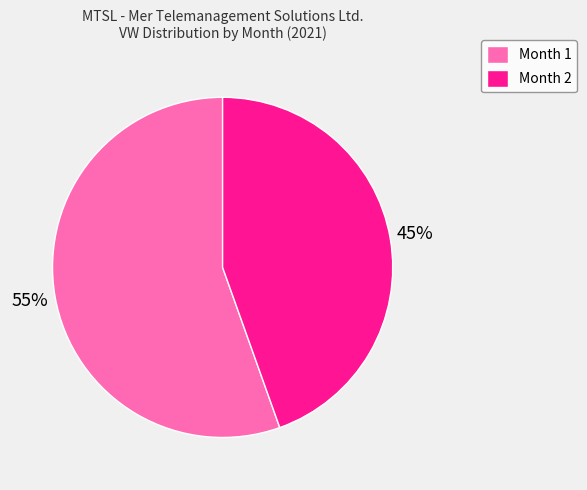

Rank the categories by value from lowest to highest.

Month 2, Month 1